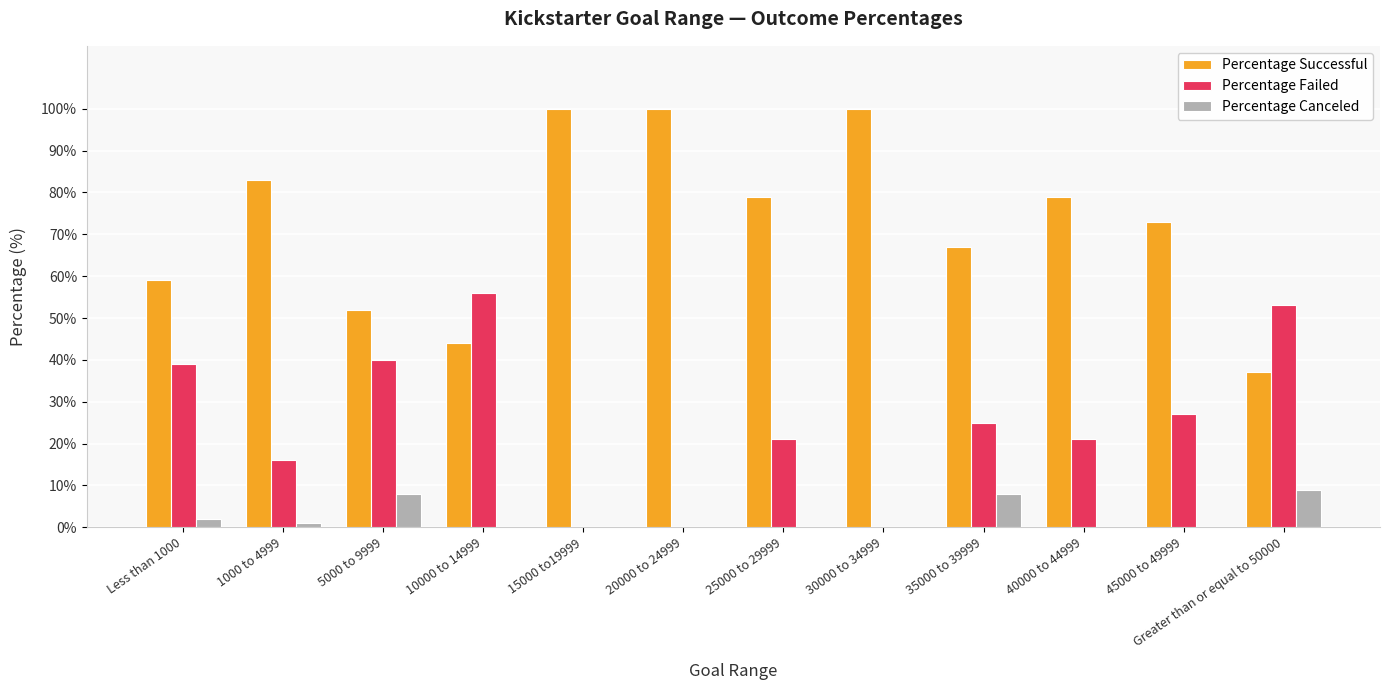

True or false: Percentage Failed has a value of 53 at Greater than or equal to 50000.

True